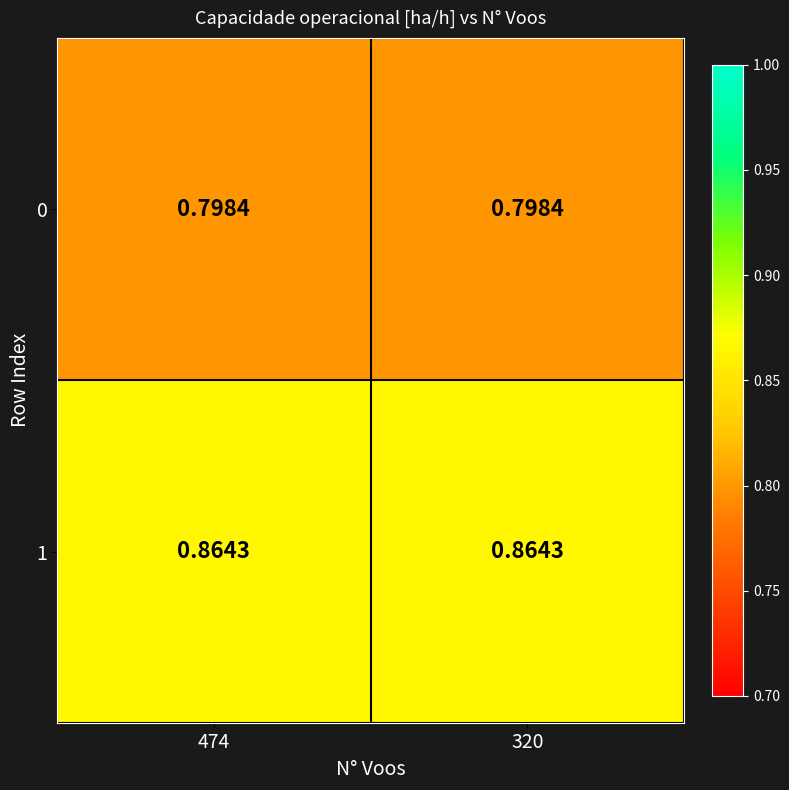

Is the value of 0 at 320 greater than the value of 1 at 320?

No